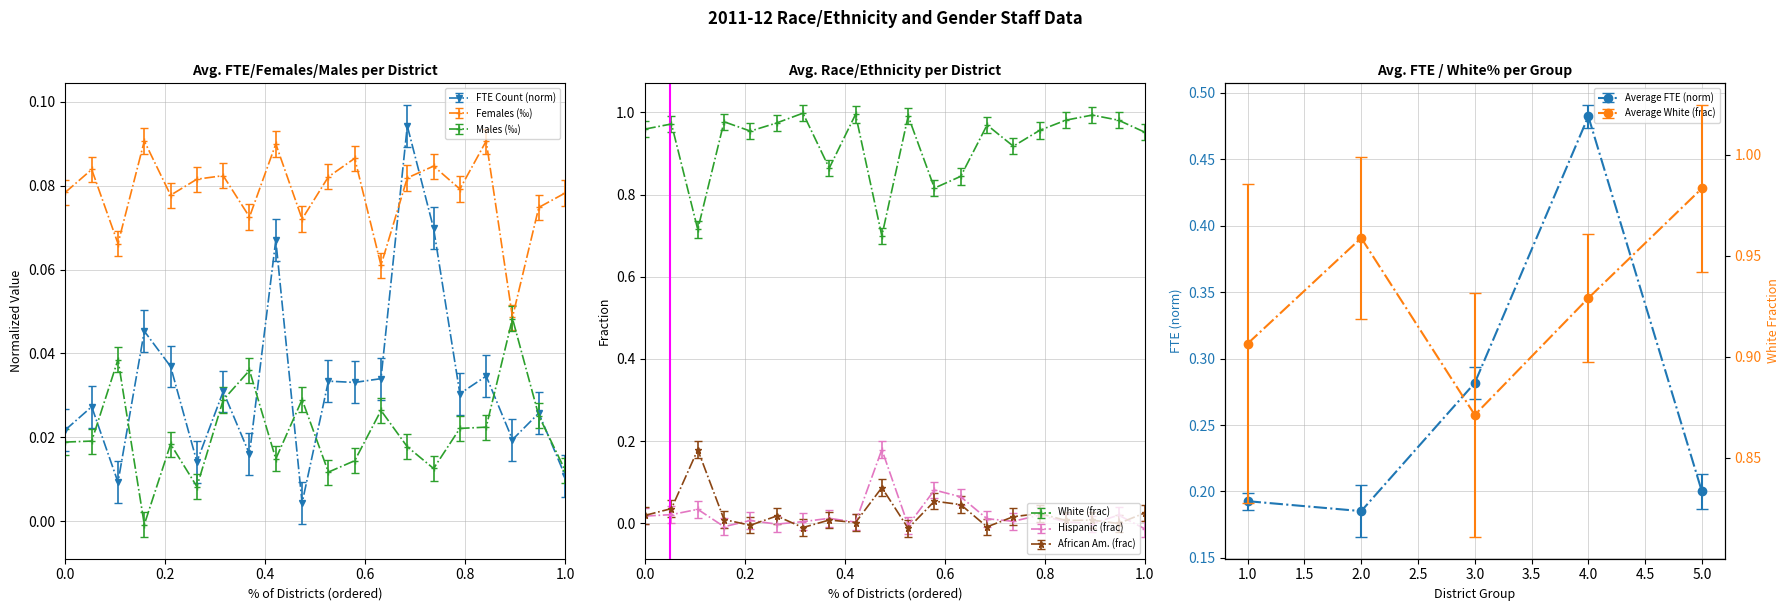

Is it true that White (%) equals 0.6 at Athol-Royalston?

False